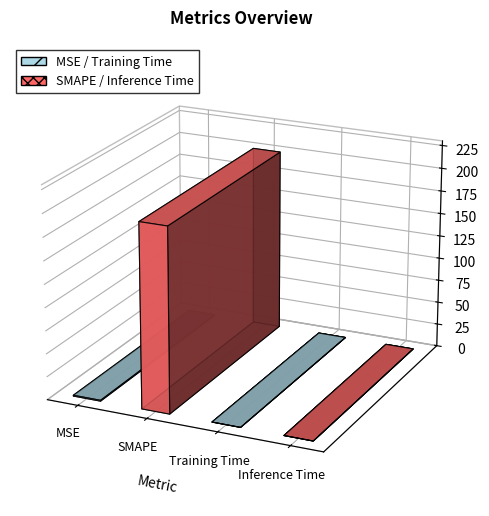

Which label corresponds to the largest value in the chart?

SMAPE